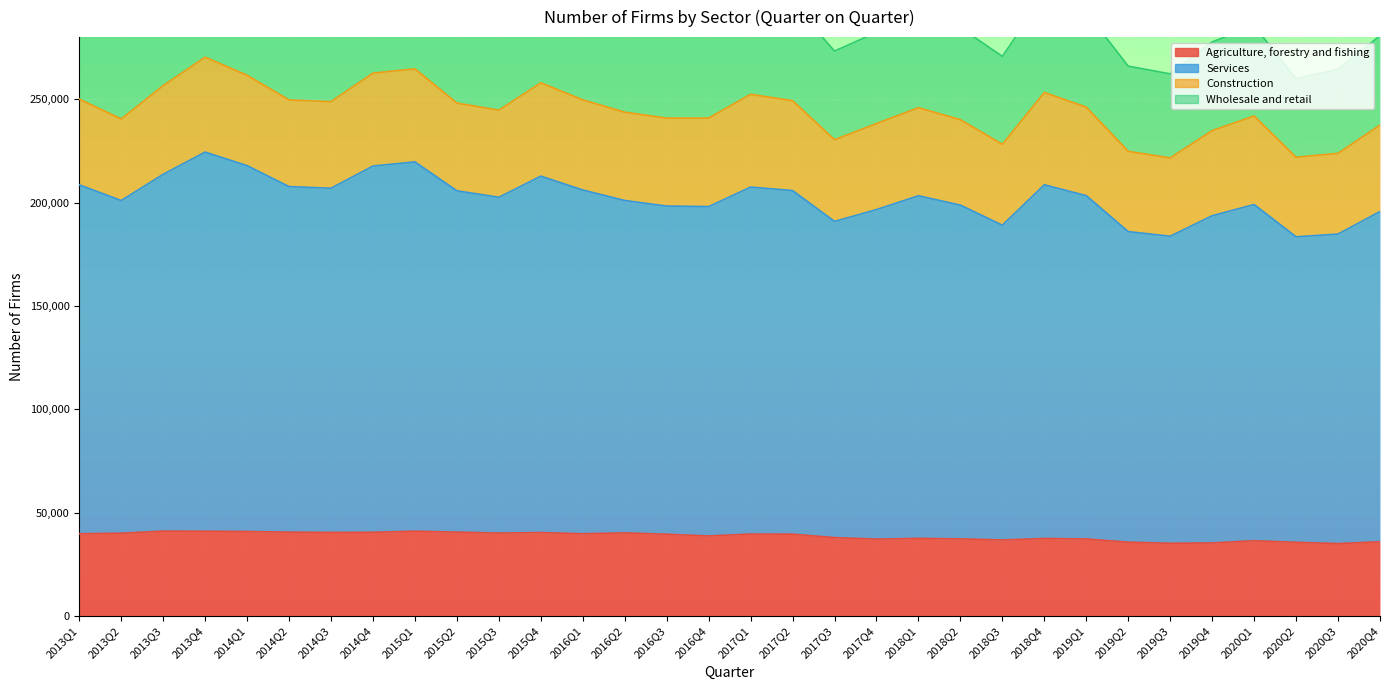

What is the label of the 17th point from the right?

2016Q4